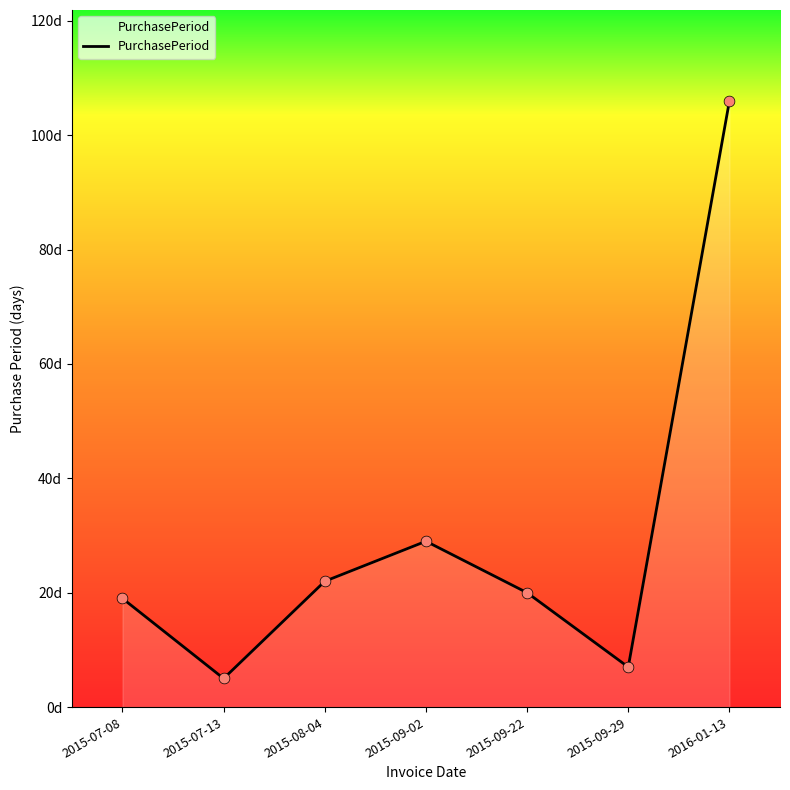

Between 2015-09-22 and 2015-07-13, which is larger?

2015-09-22